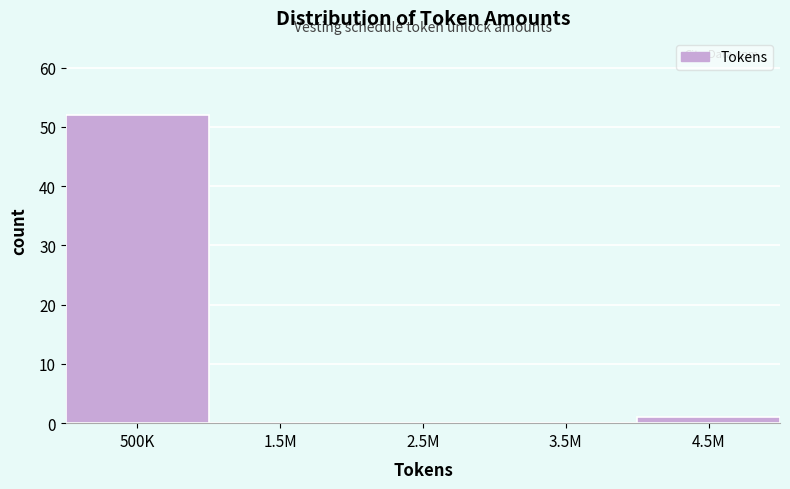

Reading left to right, transcribe all the data shown in this chart.

500K=52	1.5M=0	2.5M=0	3.5M=0	4.5M=1